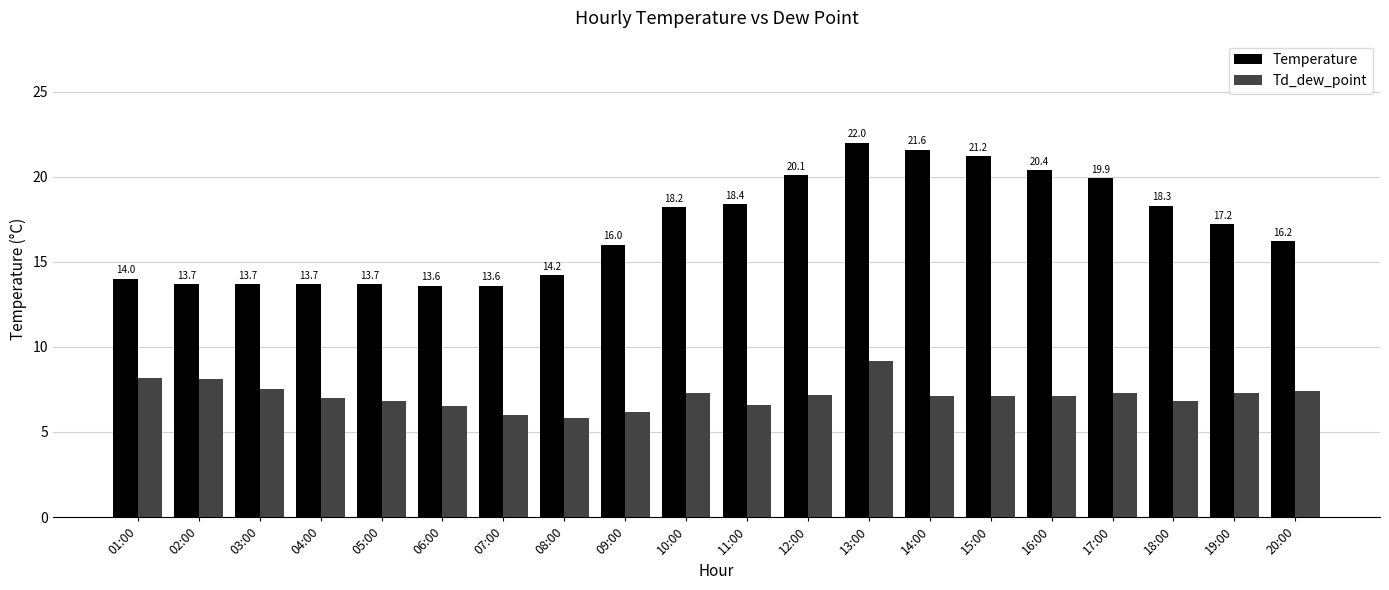

Rank the series by their average value, from lowest to highest.

Td_dew_point, Temperature